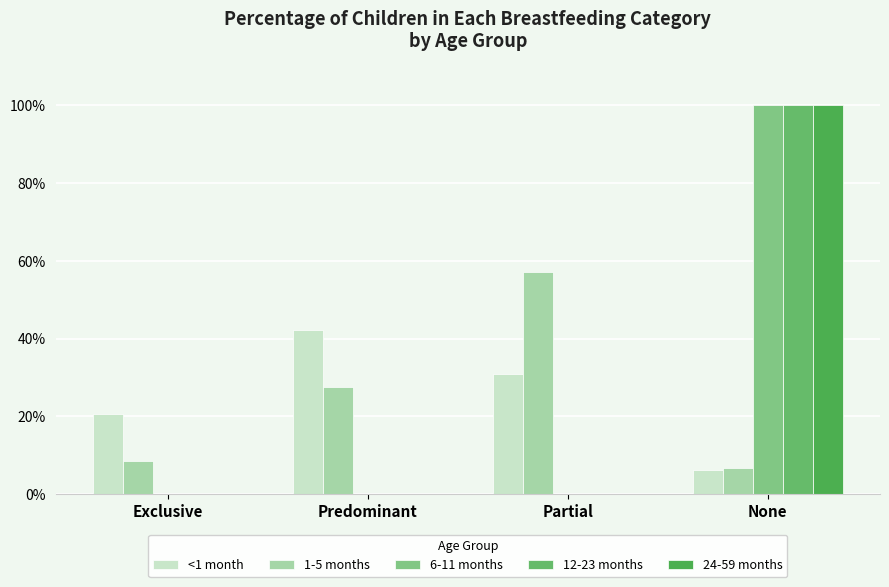

Reading left to right, list all the values displayed in this chart.

<1 month: Exclusive=0.2	Predominant=0.4	Partial=0.3	None=0.1
1-5 months: Exclusive=0.1	Predominant=0.3	Partial=0.6	None=0.1
6-11 months: Exclusive=0.0	Predominant=0.0	Partial=0.0	None=1.0
12-23 months: Exclusive=0.0	Predominant=0.0	Partial=0.0	None=1.0
24-59 months: Exclusive=0.0	Predominant=0.0	Partial=0.0	None=1.0